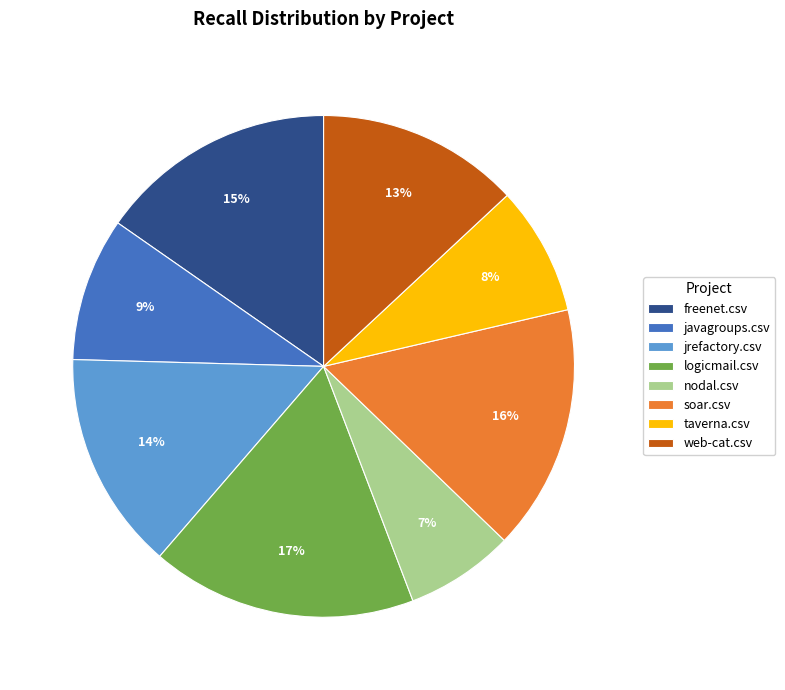

Count the number of slices in the pie.

8